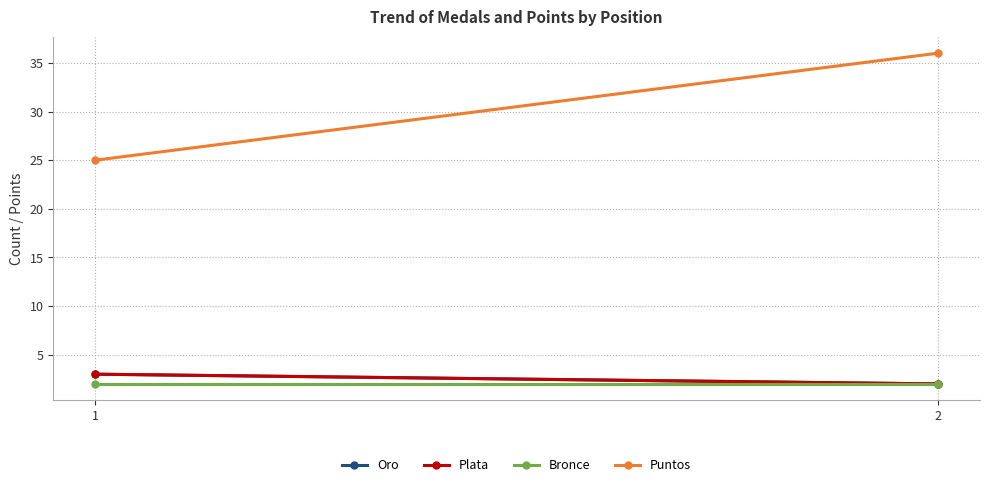

True or false: Oro has a value of 1 at 1.

False